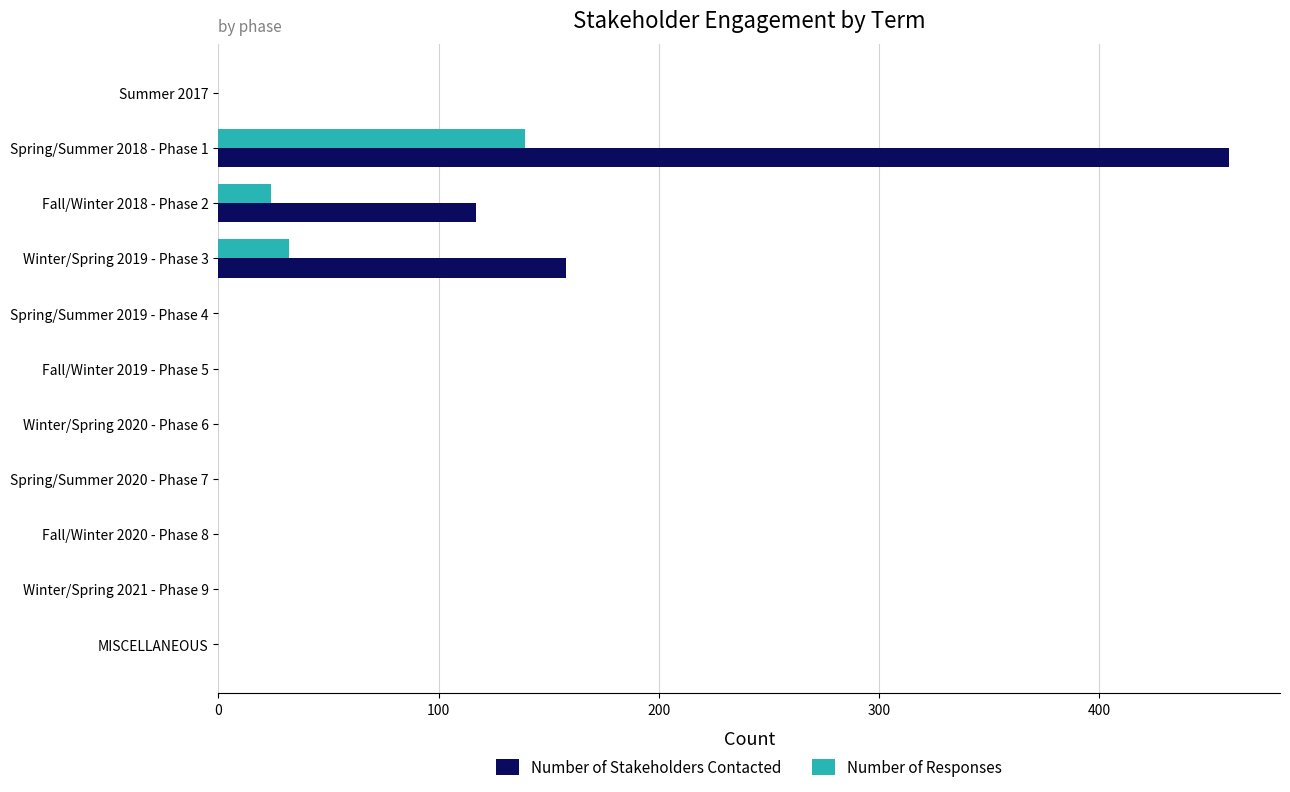

At which category is the sum across all series the highest?

Spring/Summer 2018 - Phase 1